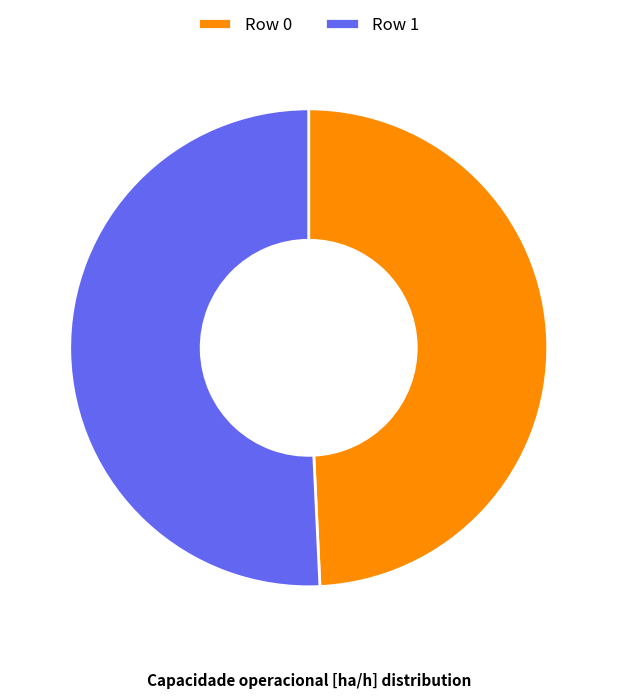

What is the ratio of the value at Row 0 to the value at Row 1?

1.0